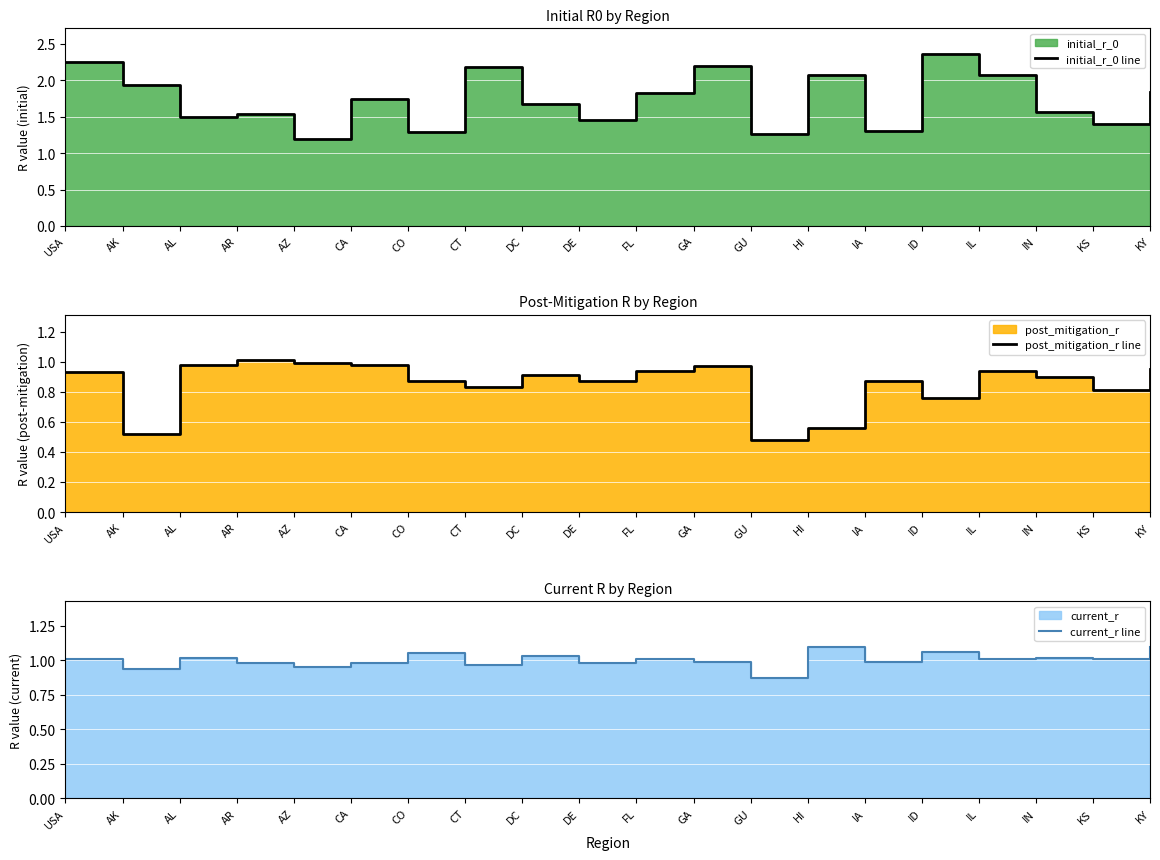

True or false: current_r line and initial_r_0 line cross at least once.

False